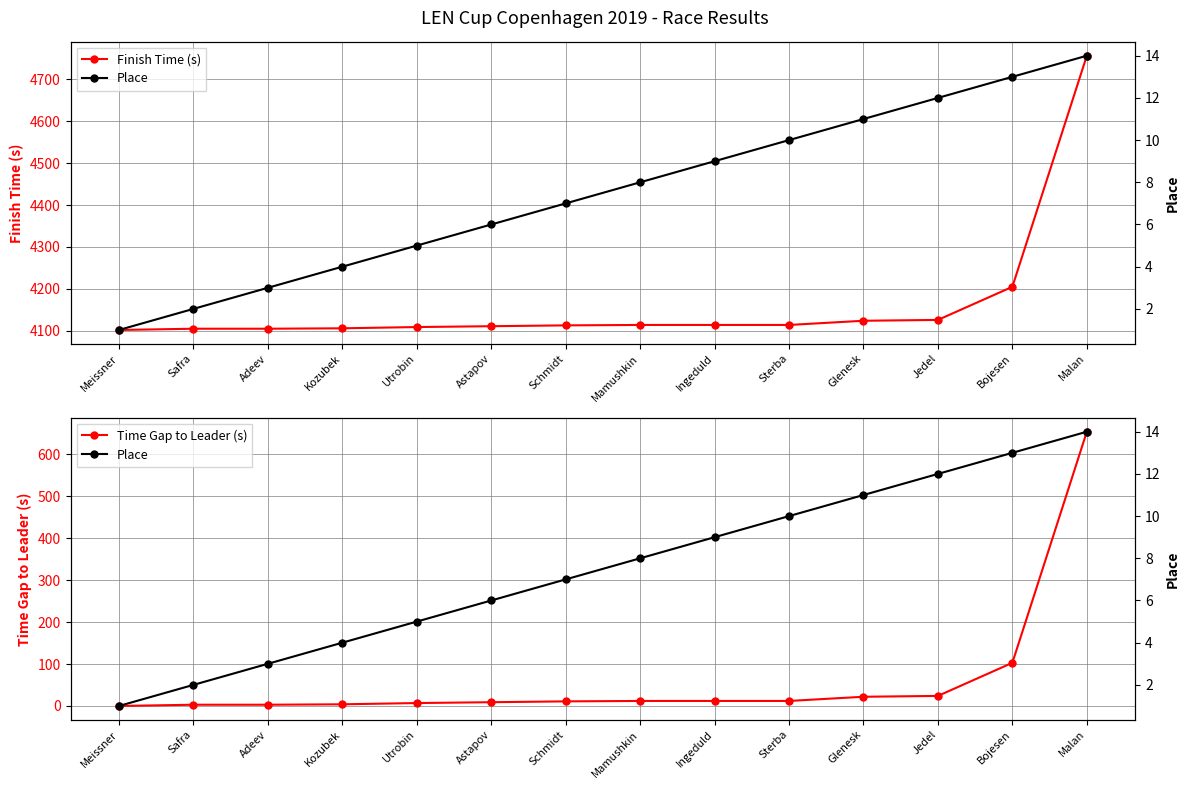

Which series has the largest range (max minus min)?

Finish Time (s)